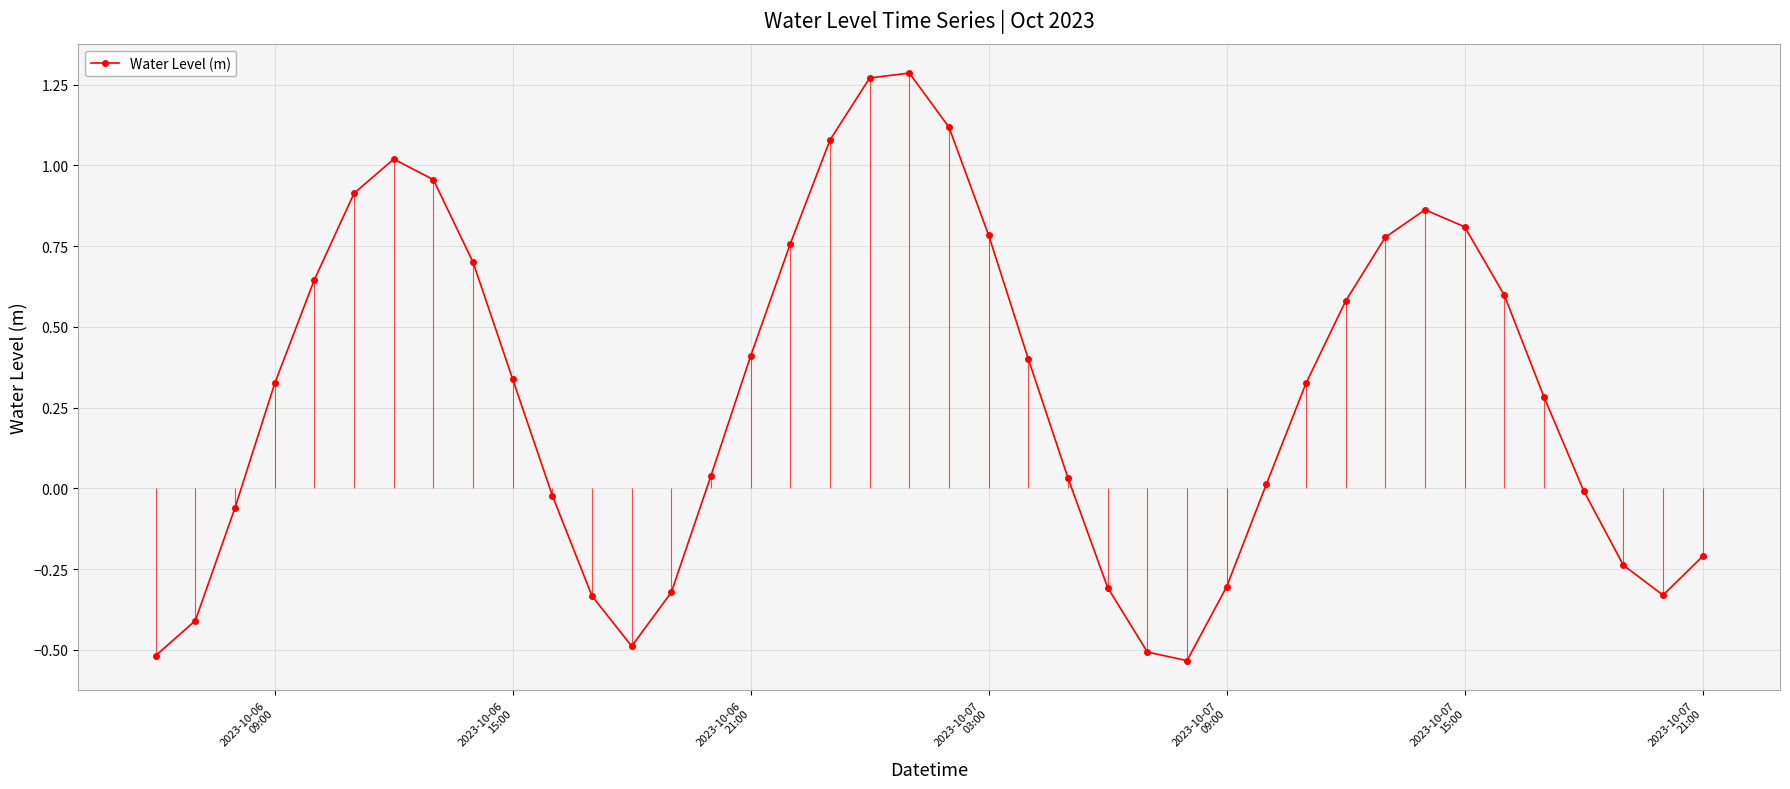

Does the chart have visible grid lines?

Yes